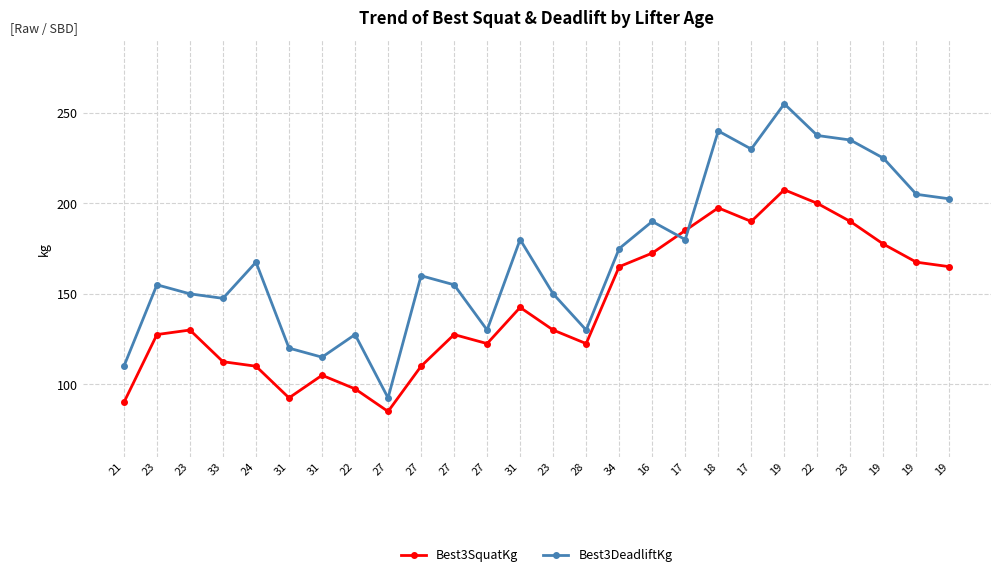

How many lines are shown in the chart?

2